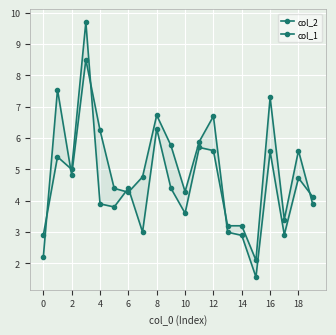

How many lines are shown in the chart?

2